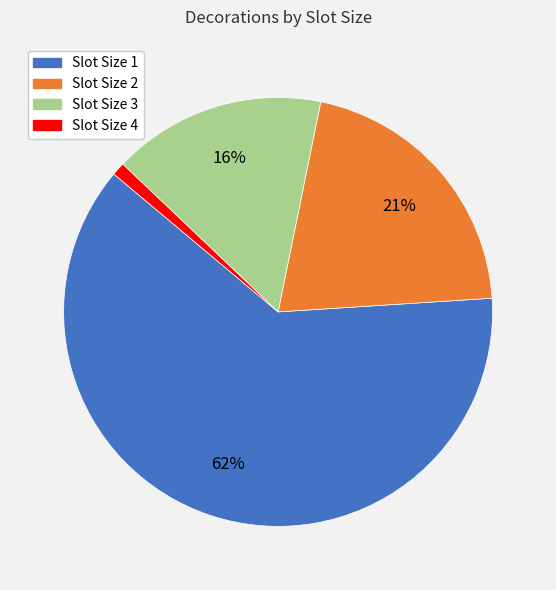

Between Slot Size 4 and Slot Size 2, which is larger?

Slot Size 2